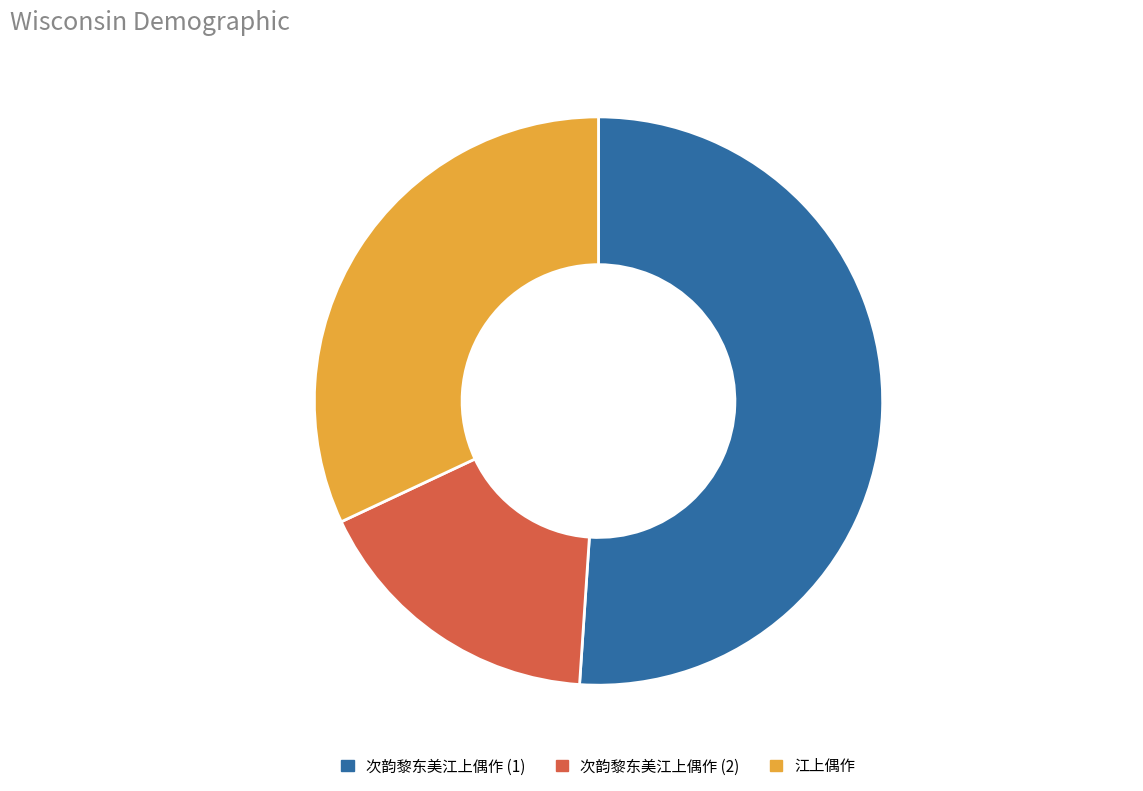

Rank the categories by value from lowest to highest.

次韵黎东美江上偶作 (2), 江上偶作, 次韵黎东美江上偶作 (1)